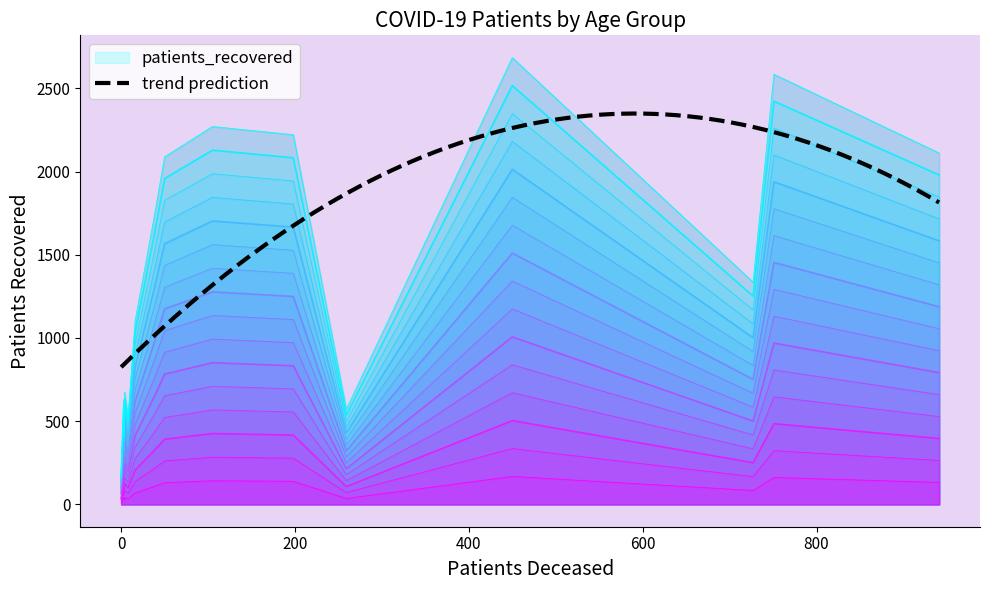

What is the value of the patients_recovered point at the 6th from the left?

675